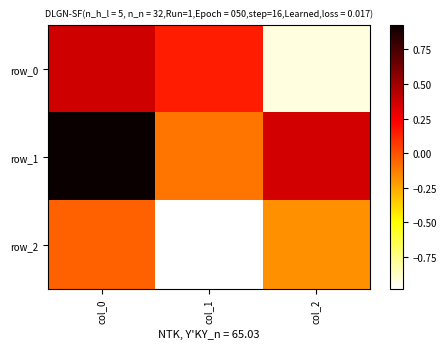

What is the difference between the maximum and second lowest values in the row_2 series?

0.1